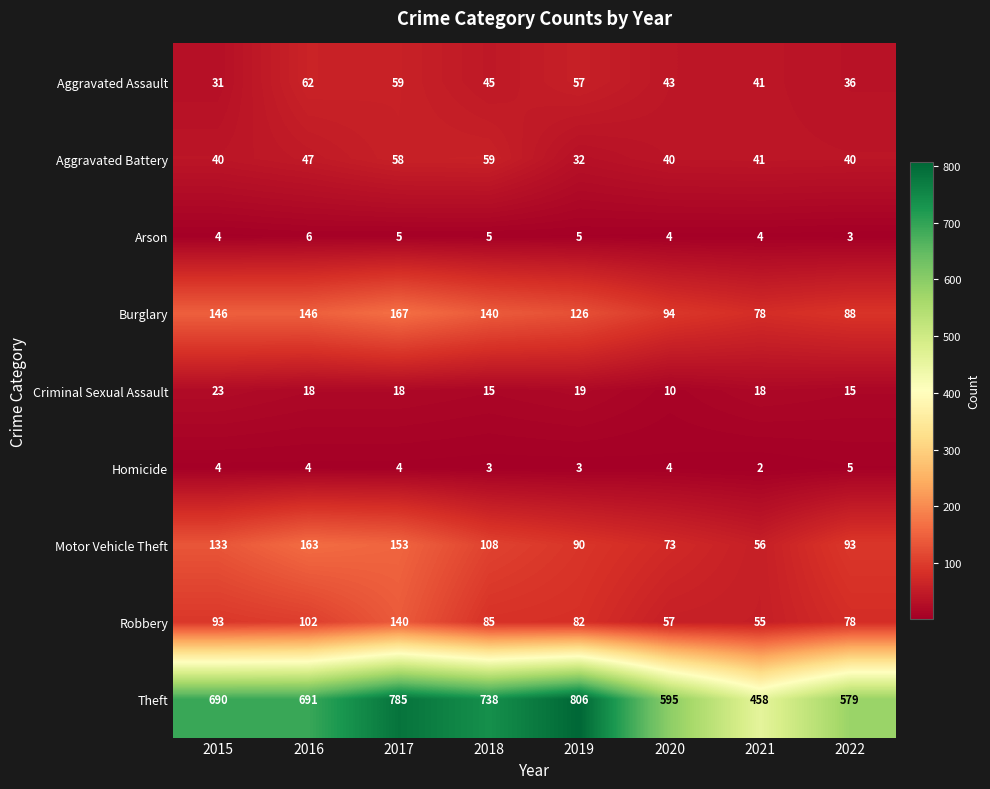

Which label corresponds to the largest value in the chart?

2019